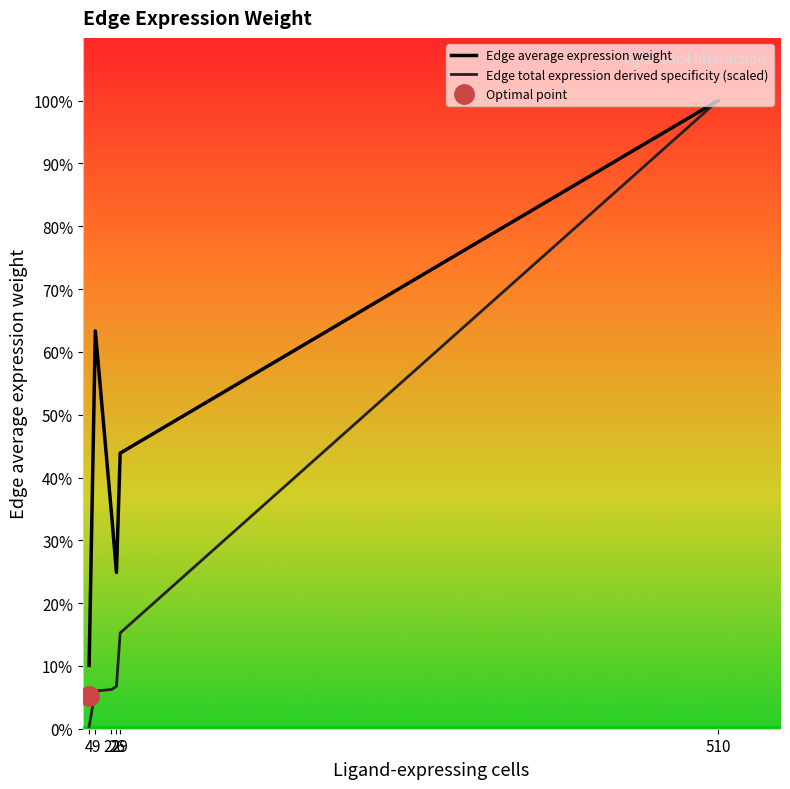

How many lines are shown in the chart?

2